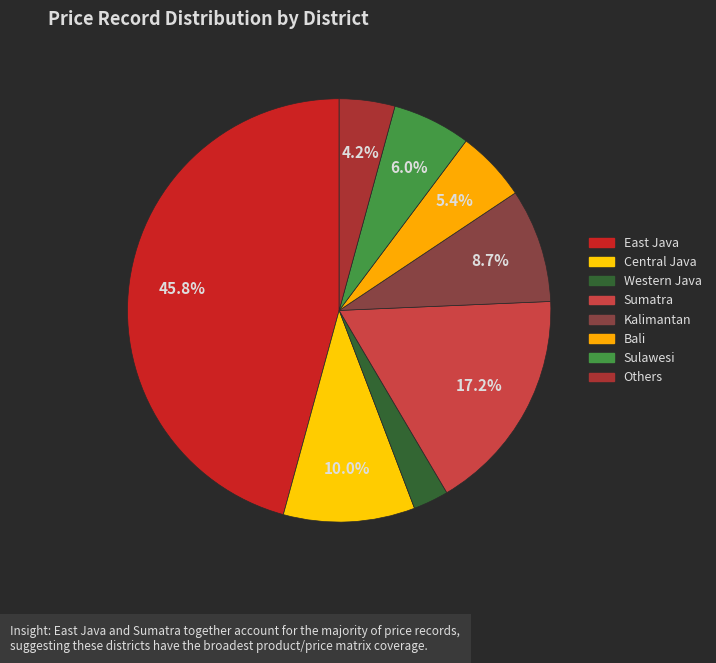

Count the number of slices in the pie.

8